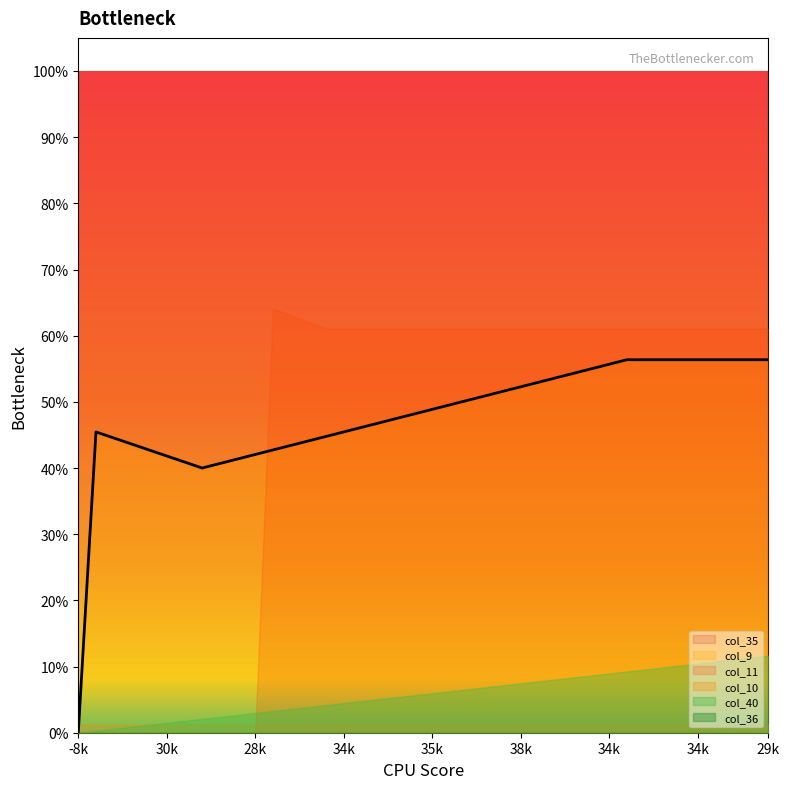

At how many categories does at least one series exceed 0?

40